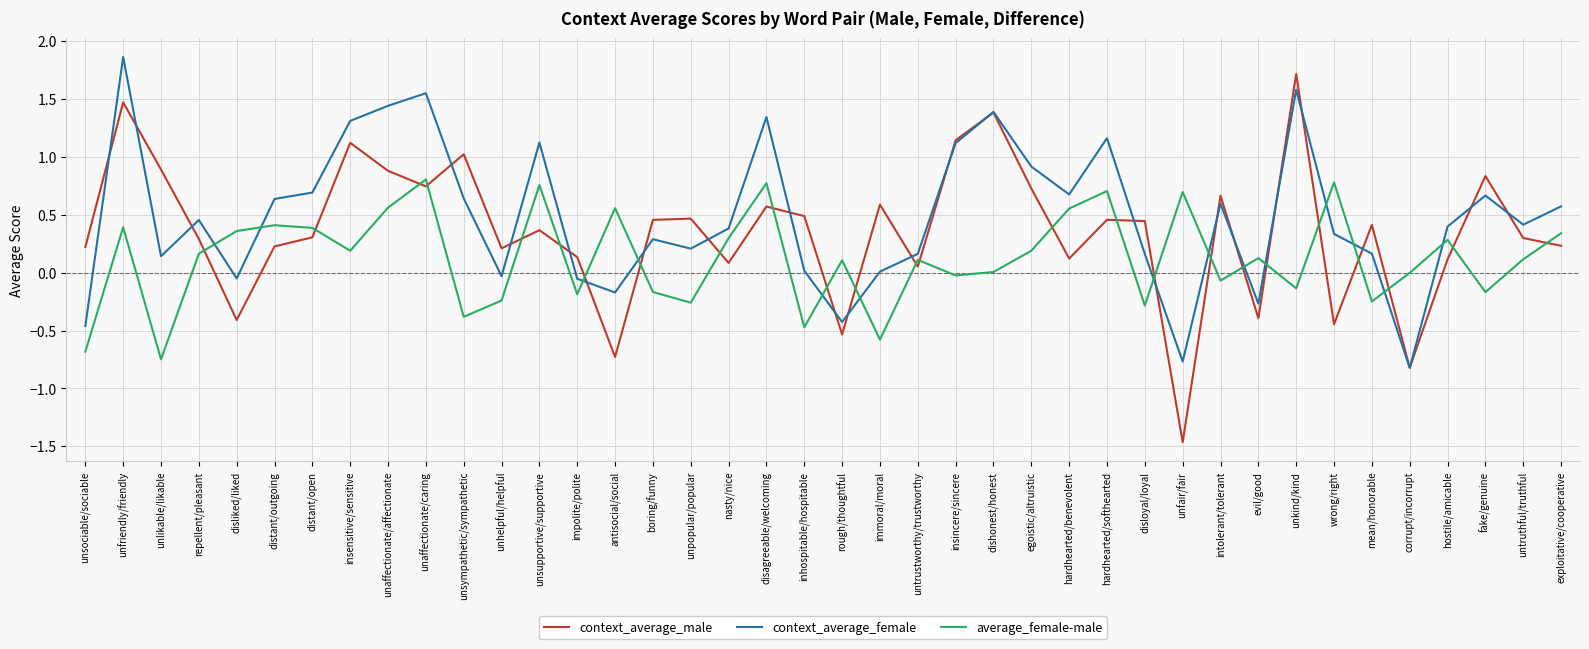

List the series in order of their peak value, highest first.

context_average_female, context_average_male, average_female-male